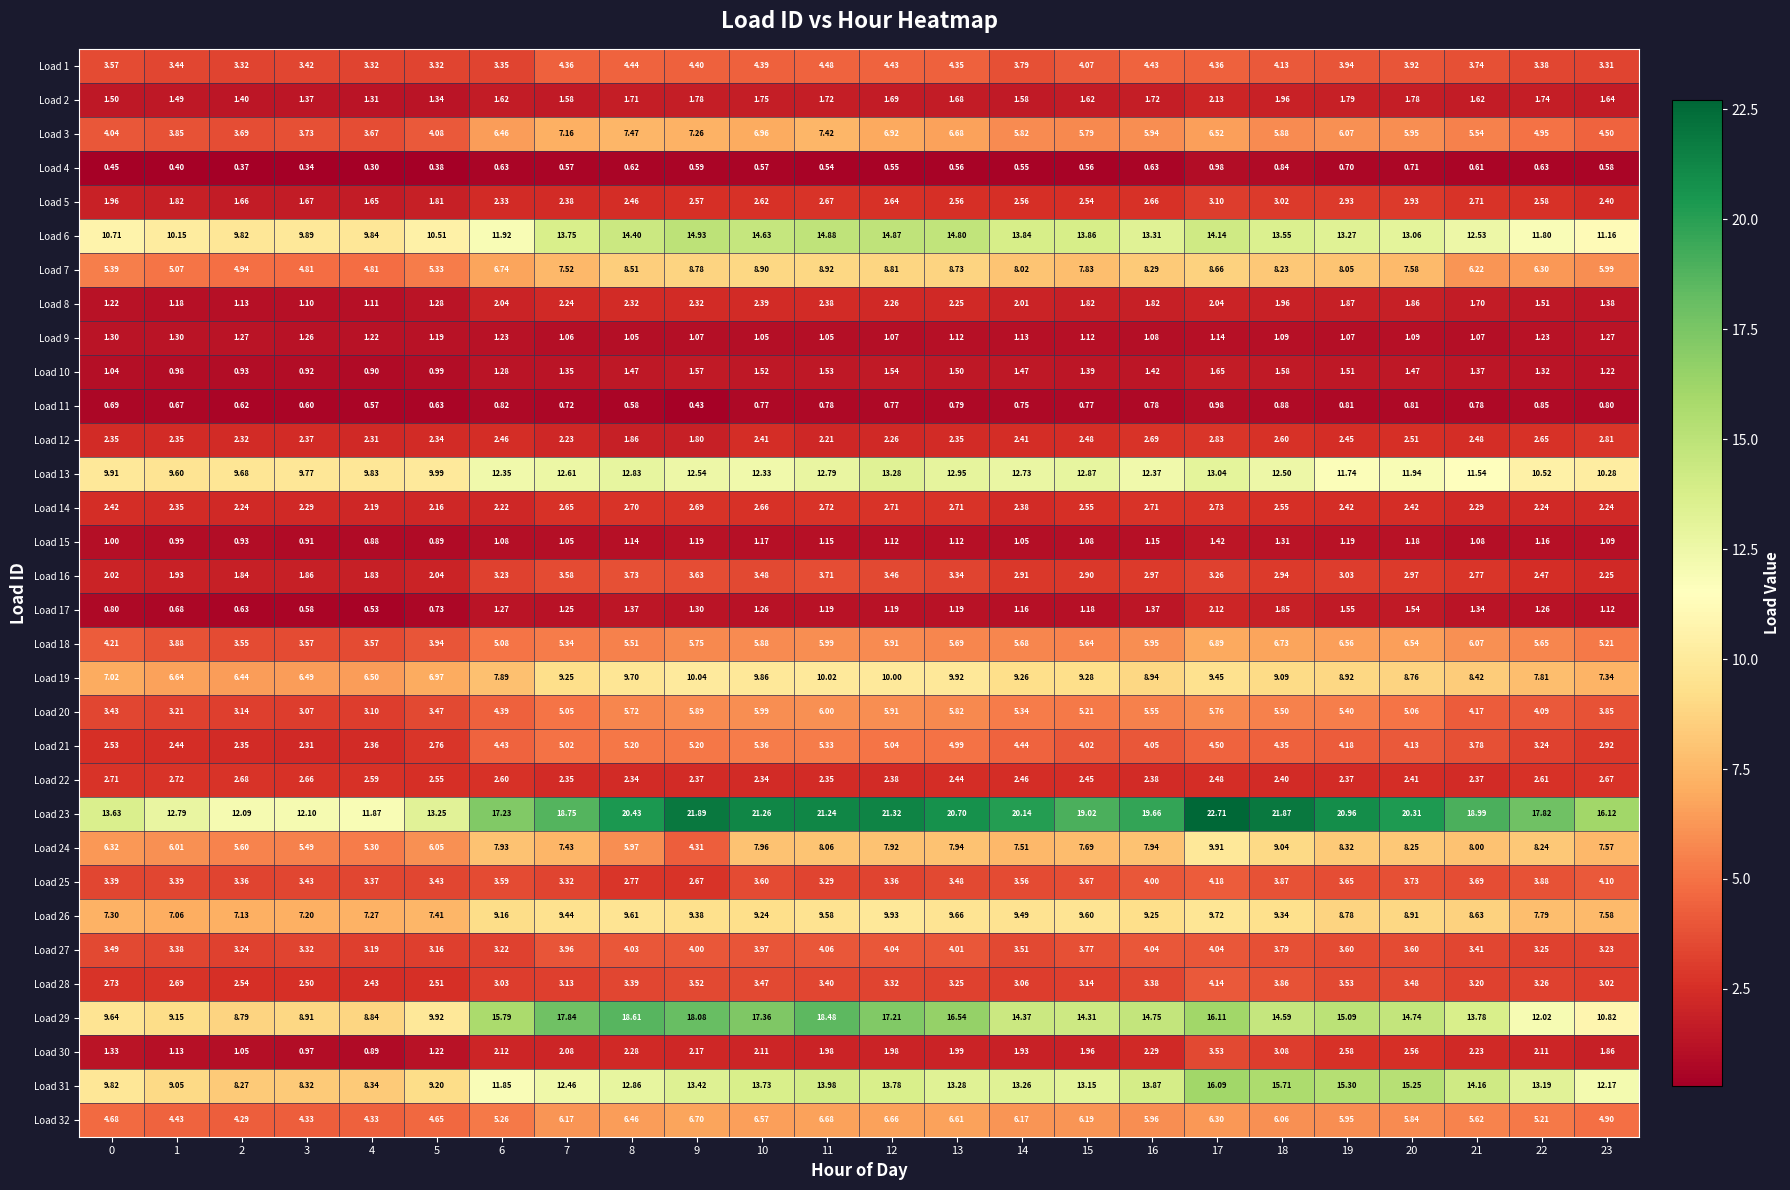

Is the value of Load 5 at 12 greater than the value of Load 29 at 5?

No